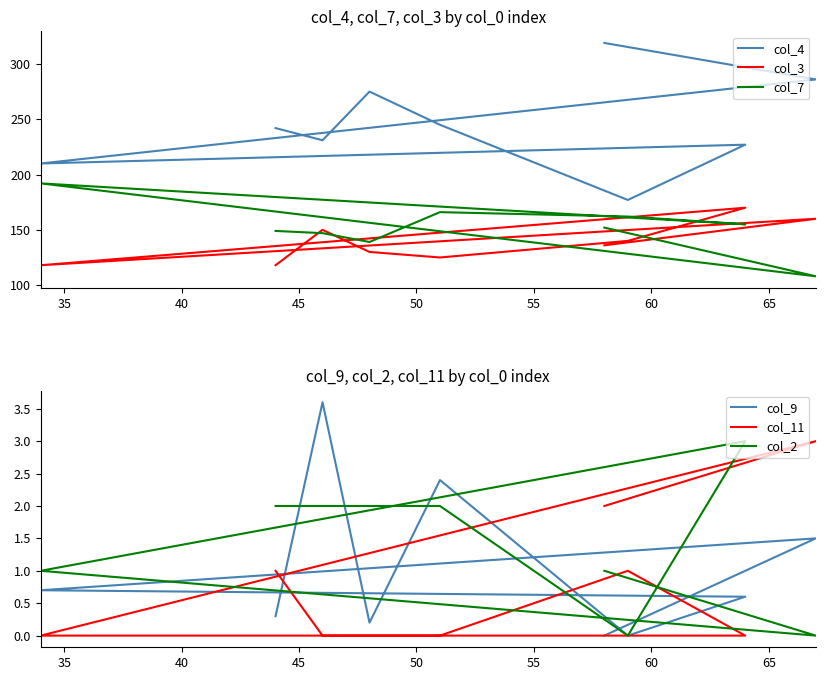

True or false: col_9 and col_4 cross at least once.

False